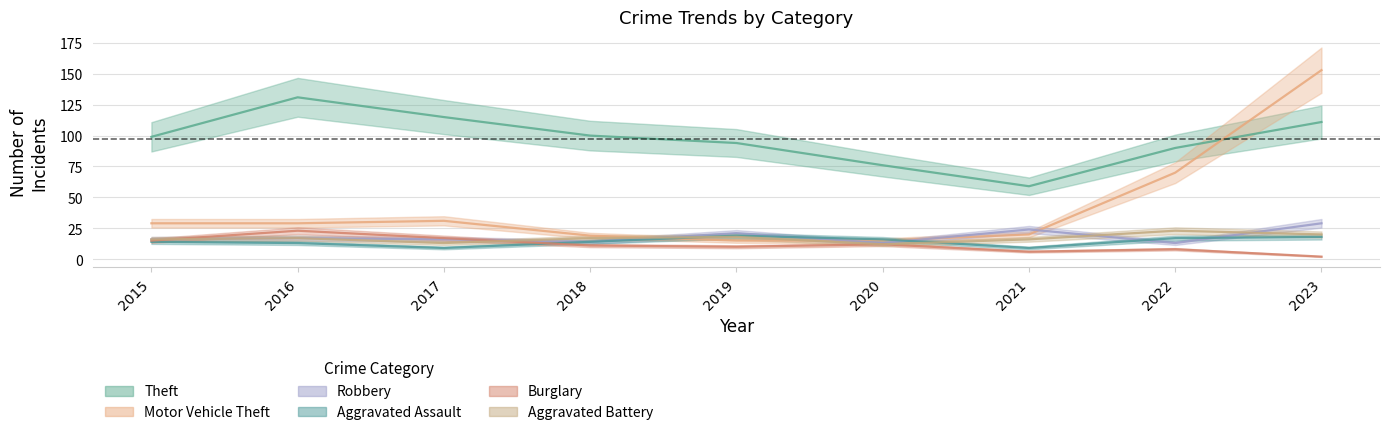

Rank the series by their maximum value, from lowest to highest.

Aggravated Assault, Burglary, Aggravated Battery, Robbery, Theft, Motor Vehicle Theft